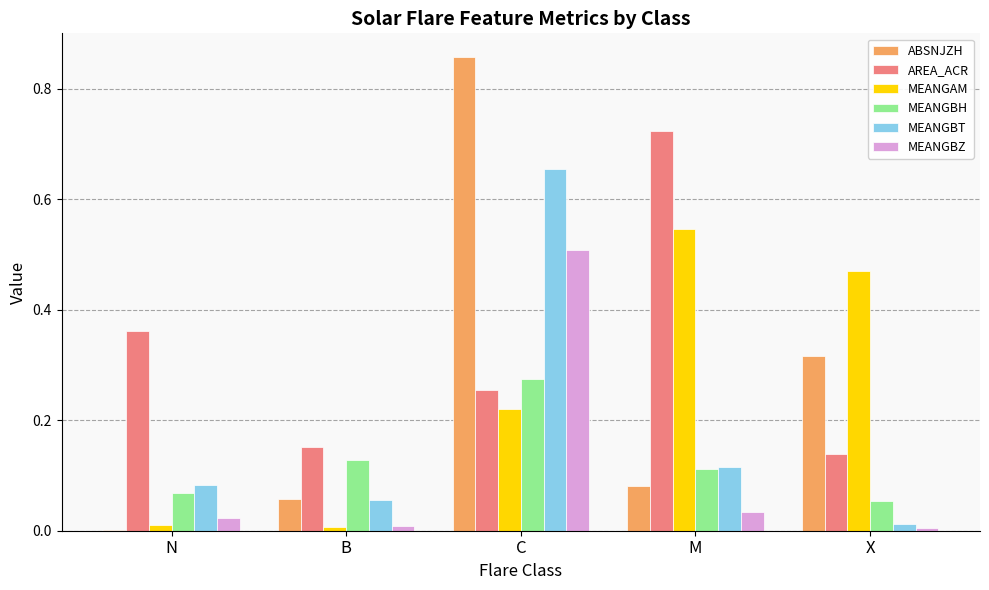

Between N and C, which series saw the biggest shift?

ABSNJZH